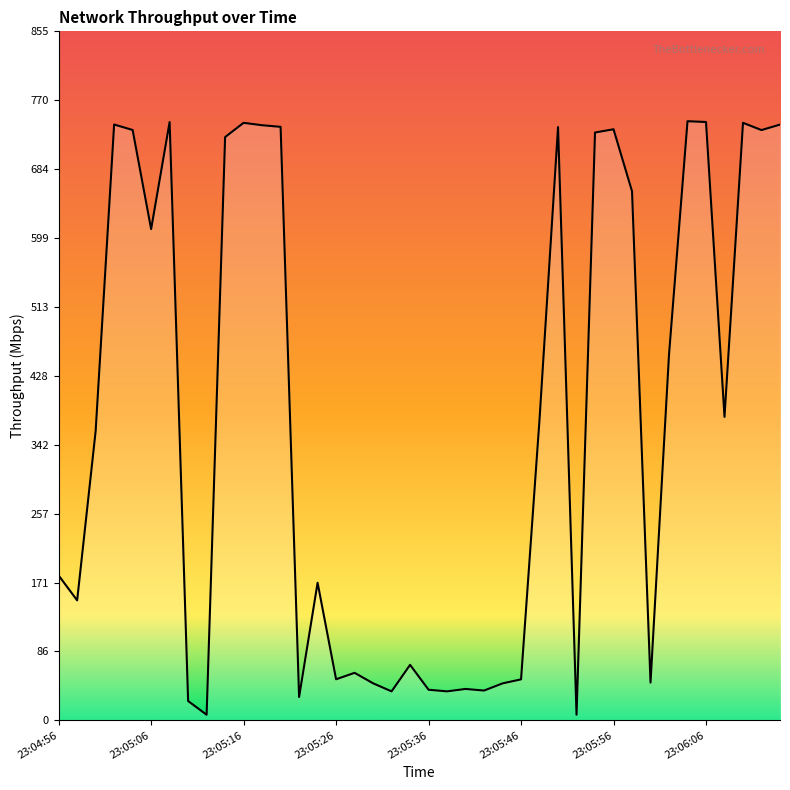

How many categories are shown in the chart?

40